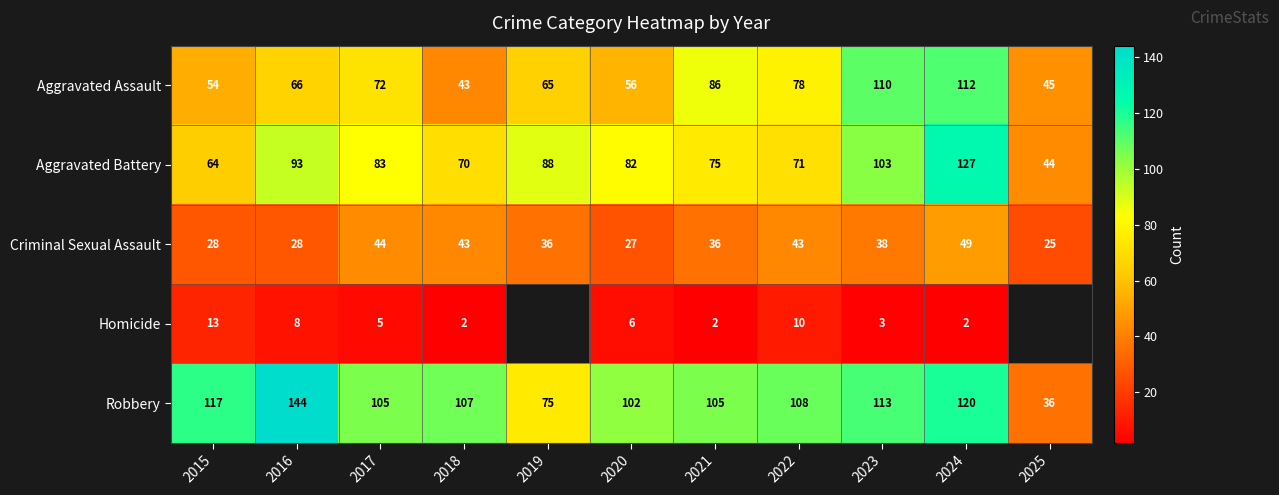

True or false: Robbery has a value of 203.3 at 2024.

False